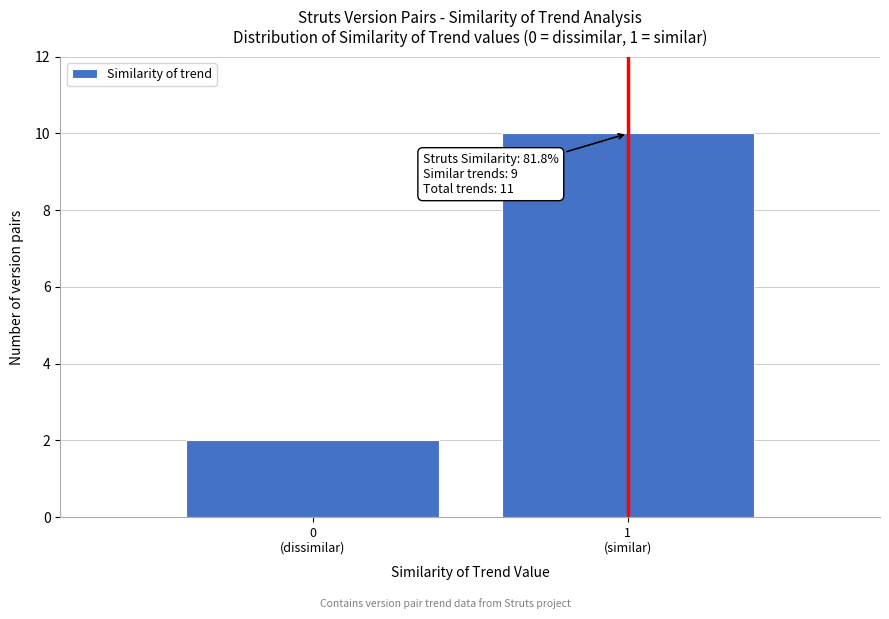

Reading left to right, list all the values displayed in this chart.

2	10